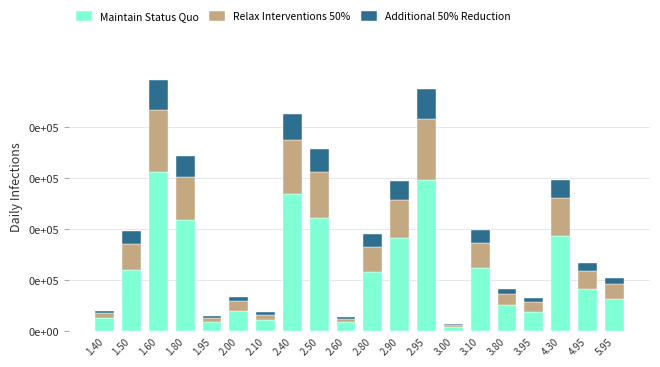

What is the average value of the Additional 50% Reduction series?

24